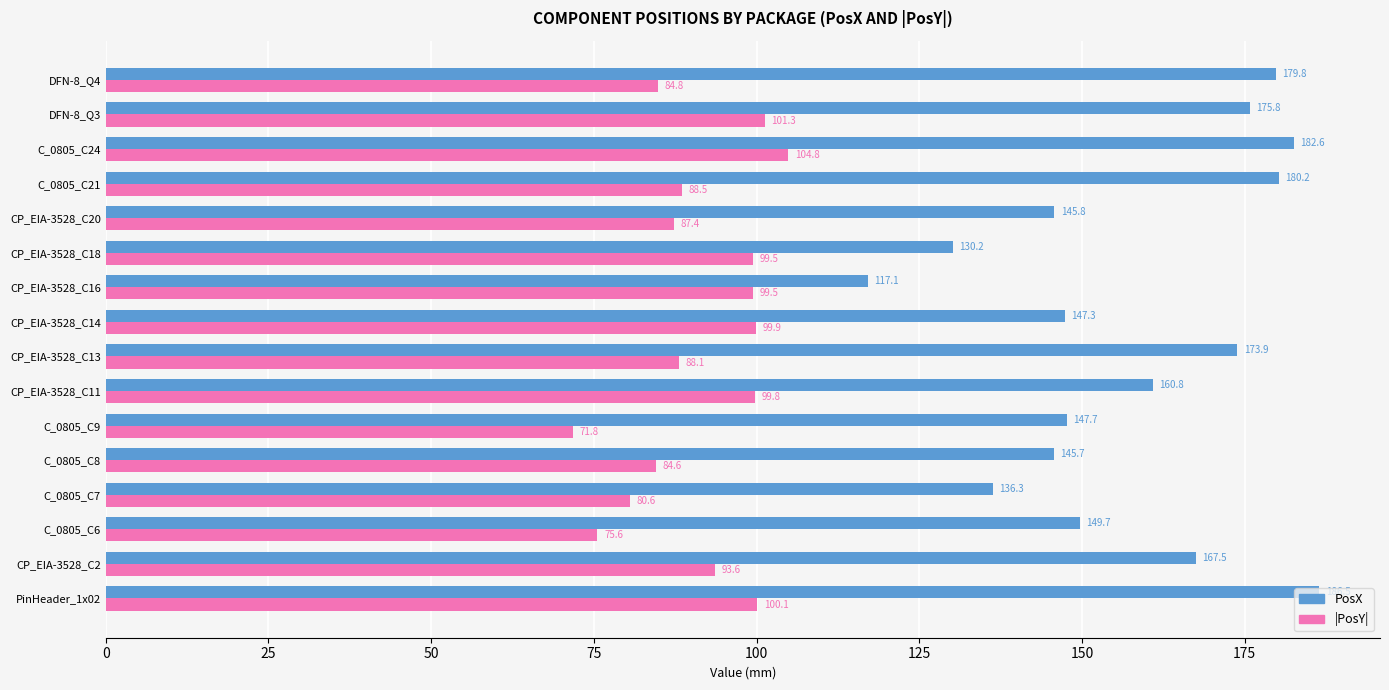

What is the spread (max minus min) of values at CP_EIA-3528_C16?

17.6